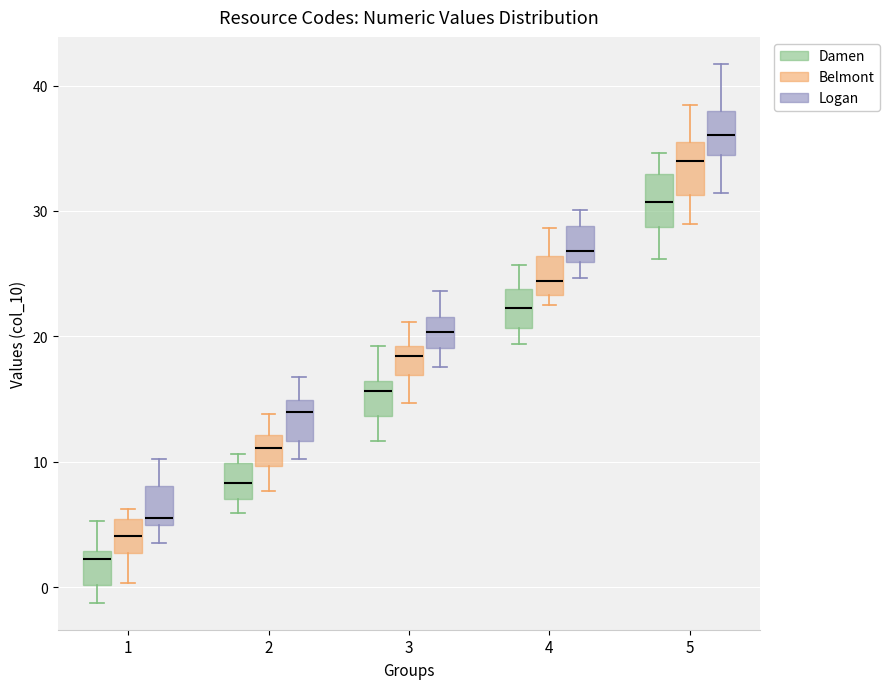

Reading left to right, transcribe this box plot: for each box, give where its median line is, the range the box spans, and where its two whiskers end, as read against the y-axis. The values are not printed on the chart, so give them approximately, as read against the axis.

1 (Damen): median 2, box 0 to 3, whiskers -1 to 5
1 (Belmont): median 4, box 3 to 5, whiskers 0 to 6
1 (Logan): median 6, box 5 to 8, whiskers 4 to 10
2 (Damen): median 8, box 7 to 10, whiskers 6 to 11
2 (Belmont): median 11, box 10 to 12, whiskers 8 to 14
2 (Logan): median 14, box 12 to 15, whiskers 10 to 17
3 (Damen): median 16 (just below the box's upper edge), box 14 to 16, whiskers 12 to 19
3 (Belmont): median 18, box 17 to 19, whiskers 15 to 21
3 (Logan): median 20, box 19 to 22, whiskers 18 to 24
4 (Damen): median 22, box 21 to 24, whiskers 19 to 26
4 (Belmont): median 24, box 23 to 26, whiskers 22 to 29
4 (Logan): median 27, box 26 to 29, whiskers 25 to 30
5 (Damen): median 31, box 29 to 33, whiskers 26 to 35
5 (Belmont): median 34, box 31 to 36, whiskers 29 to 38
5 (Logan): median 36, box 34 to 38, whiskers 31 to 42